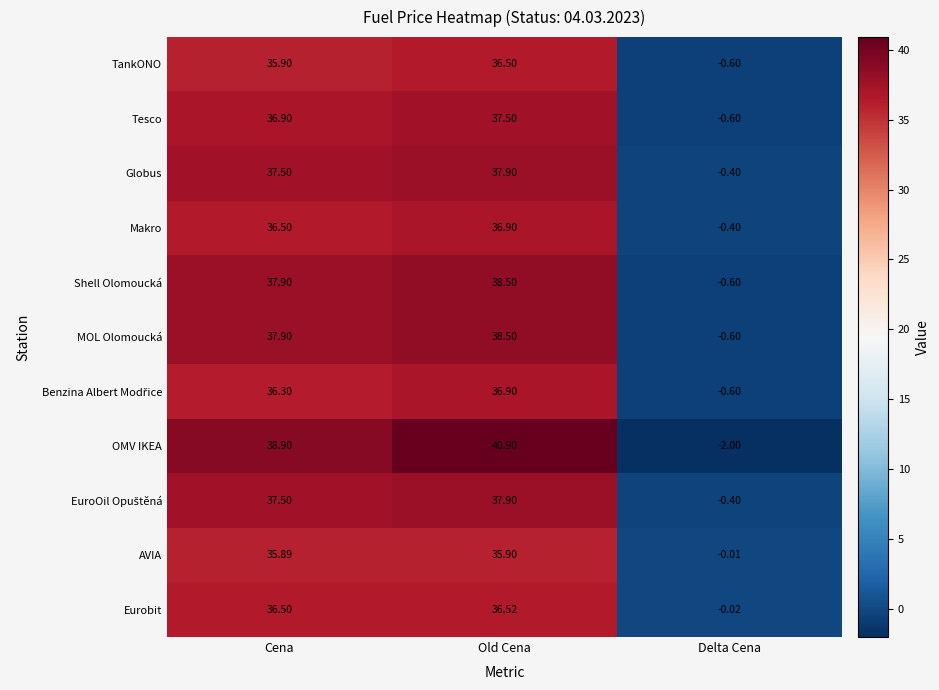

Which label corresponds to the largest value in the chart?

Old Cena